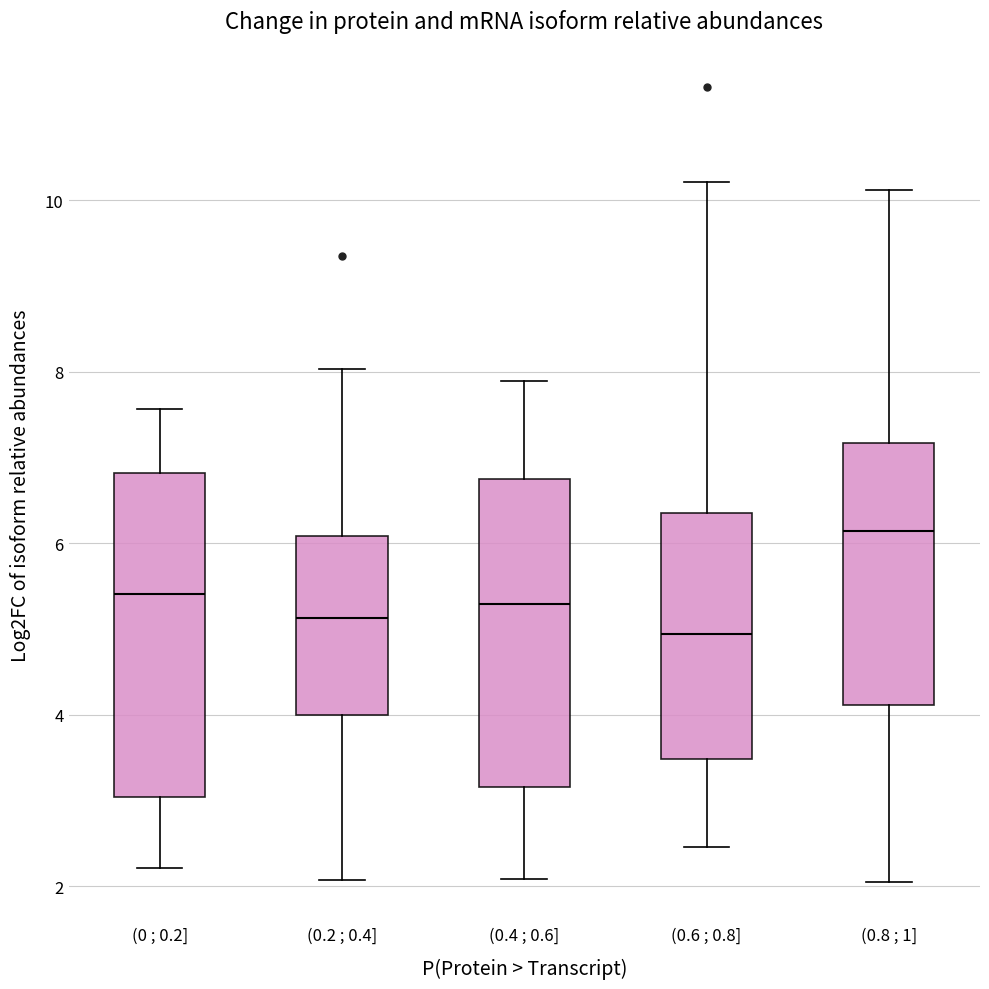

Where is the upper edge of the box for (0.4 ; 0.6] on the y-axis? The values are not printed on the chart, so give them approximately, as read against the axis.

6.8